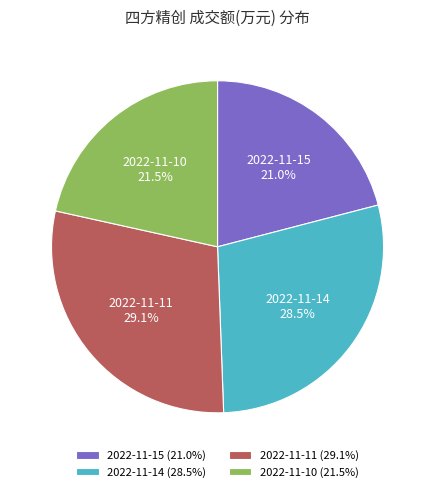

Is there any slice that represents more than half of the pie?

No